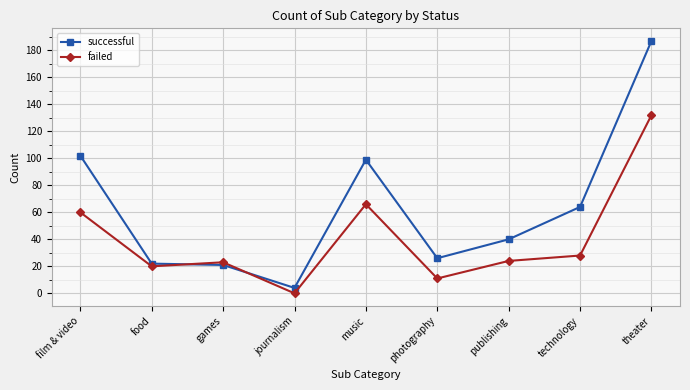

Reading left to right, list all the values displayed in this chart.

successful: film & video=102	food=22	games=21	journalism=4	music=99	photography=26	publishing=40	technology=64	theater=187
failed: film & video=60	food=20	games=23	journalism=0	music=66	photography=11	publishing=24	technology=28	theater=132